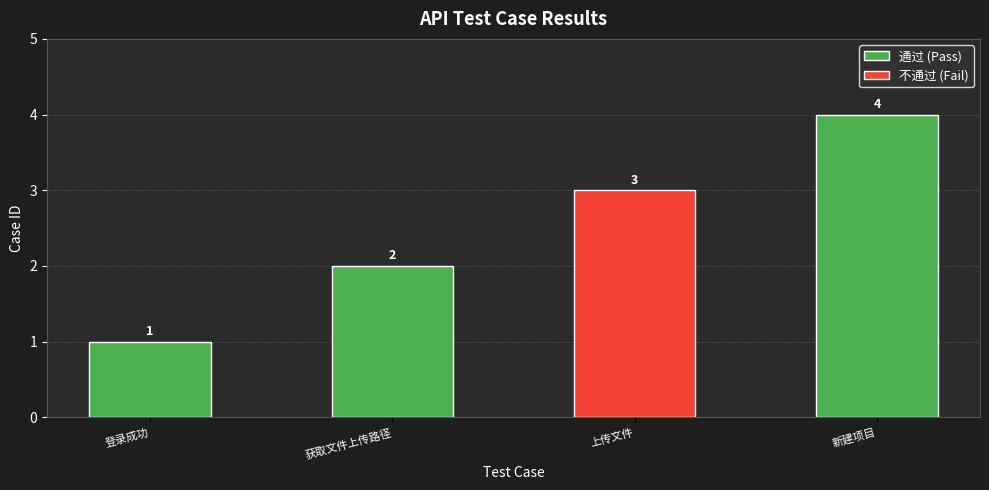

Reading left to right, list all the values displayed in this chart.

1	2	3	4